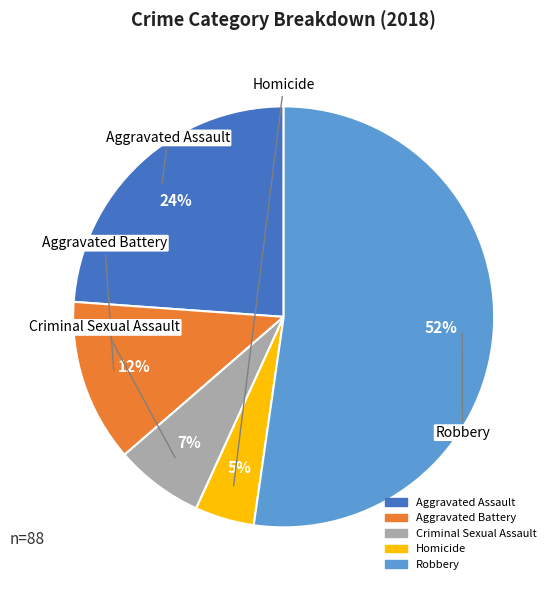

True or false: Robbery accounts for 52% of the total.

True